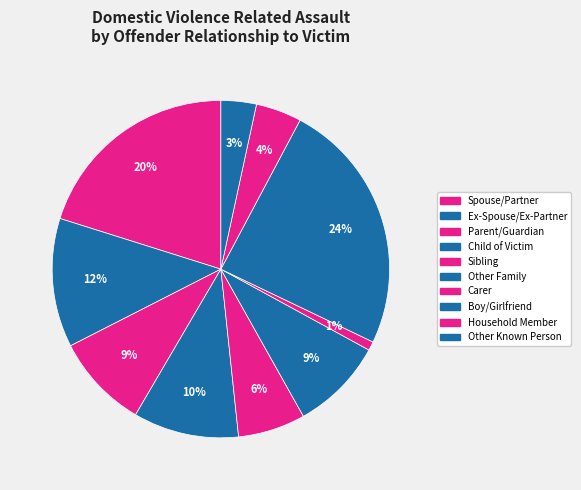

What is the largest slice in the pie chart?

Boy/Girlfriend